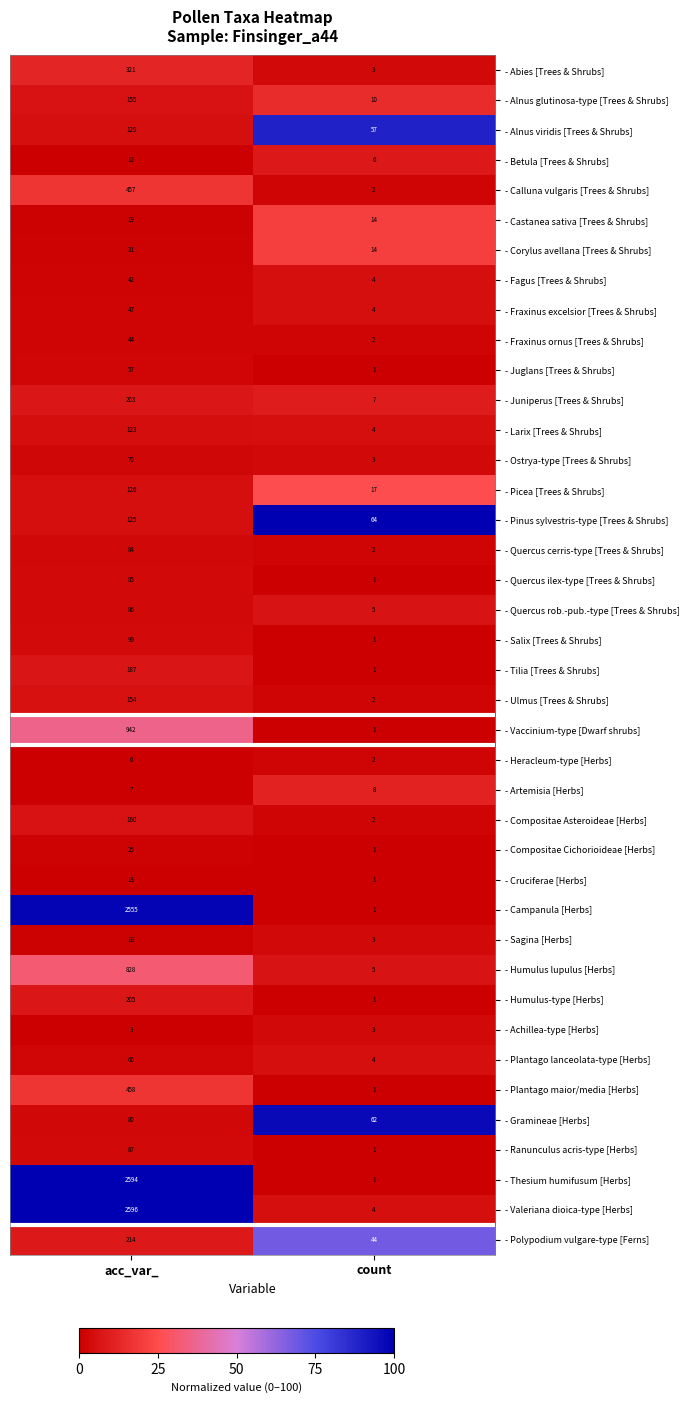

Rank the series by their maximum value, from lowest to highest.

- Achillea-type [Herbs], - Heracleum-type [Herbs], - Artemisia [Herbs], - Betula [Trees & Shrubs], - Cruciferae [Herbs], - Sagina [Herbs], - Castanea sativa [Trees & Shrubs], - Compositae Cichorioideae [Herbs], - Corylus avellana [Trees & Shrubs], - Fagus [Trees & Shrubs], - Fraxinus ornus [Trees & Shrubs], - Fraxinus excelsior [Trees & Shrubs], - Juglans [Trees & Shrubs], - Plantago lanceolata-type [Herbs], - Ostrya-type [Trees & Shrubs], - Gramineae [Herbs], - Quercus cerris-type [Trees & Shrubs], - Quercus ilex-type [Trees & Shrubs], - Quercus rob.-pub.-type [Trees & Shrubs], - Ranunculus acris-type [Herbs], - Salix [Trees & Shrubs], - Larix [Trees & Shrubs], - Pinus sylvestris-type [Trees & Shrubs], - Picea [Trees & Shrubs], - Alnus viridis [Trees & Shrubs], - Ulmus [Trees & Shrubs], - Alnus glutinosa-type [Trees & Shrubs], - Compositae Asteroideae [Herbs], - Tilia [Trees & Shrubs], - Juniperus [Trees & Shrubs], - Humulus-type [Herbs], - Polypodium vulgare-type [Ferns], - Abies [Trees & Shrubs], - Calluna vulgaris [Trees & Shrubs], - Plantago maior/media [Herbs], - Humulus lupulus [Herbs], - Vaccinium-type [Dwarf shrubs], - Campanula [Herbs], - Thesium humifusum [Herbs], - Valeriana dioica-type [Herbs]